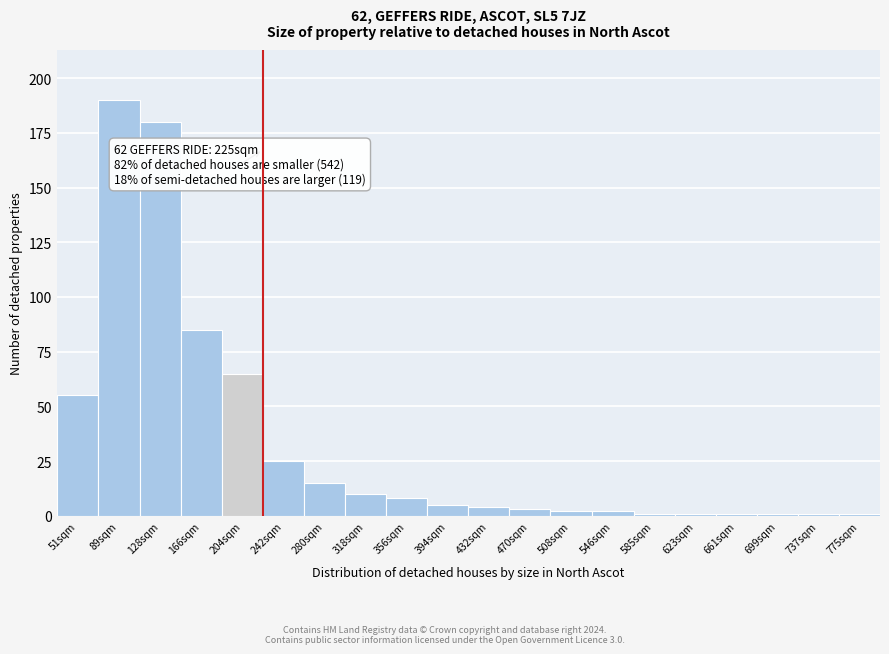

Reading left to right, transcribe all the data shown in this chart.

51sqm=55	89sqm=190	128sqm=180	166sqm=85	204sqm=65	242sqm=25	280sqm=15	318sqm=10	356sqm=8	394sqm=5	432sqm=4	470sqm=3	508sqm=2	546sqm=2	585sqm=1	623sqm=1	661sqm=1	699sqm=1	737sqm=1	775sqm=1